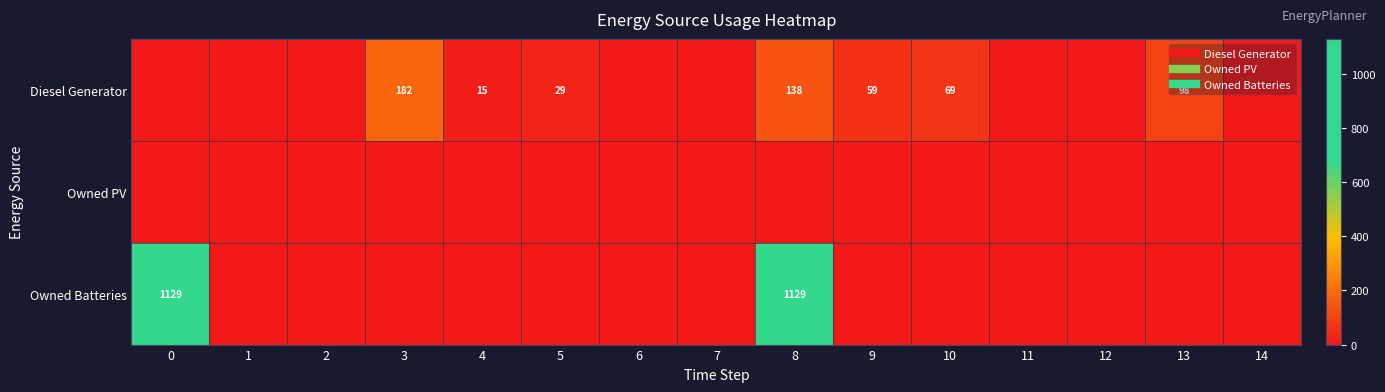

The value of Owned Batteries at 10 is 0. True or false?

True